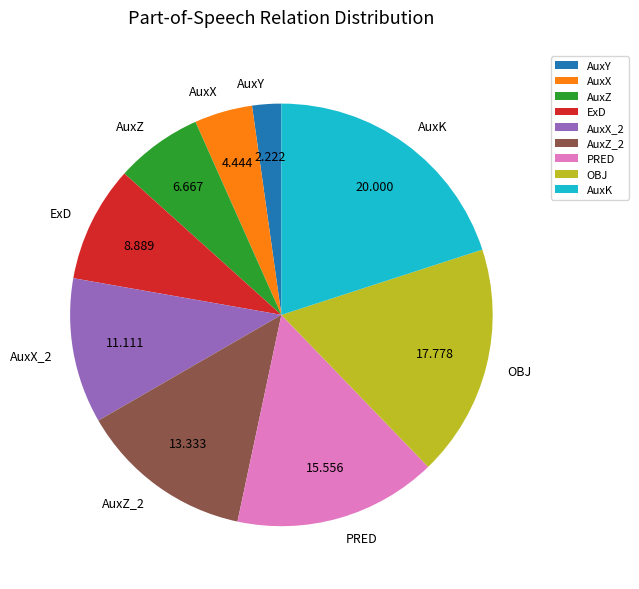

Count the number of slices in the pie.

9